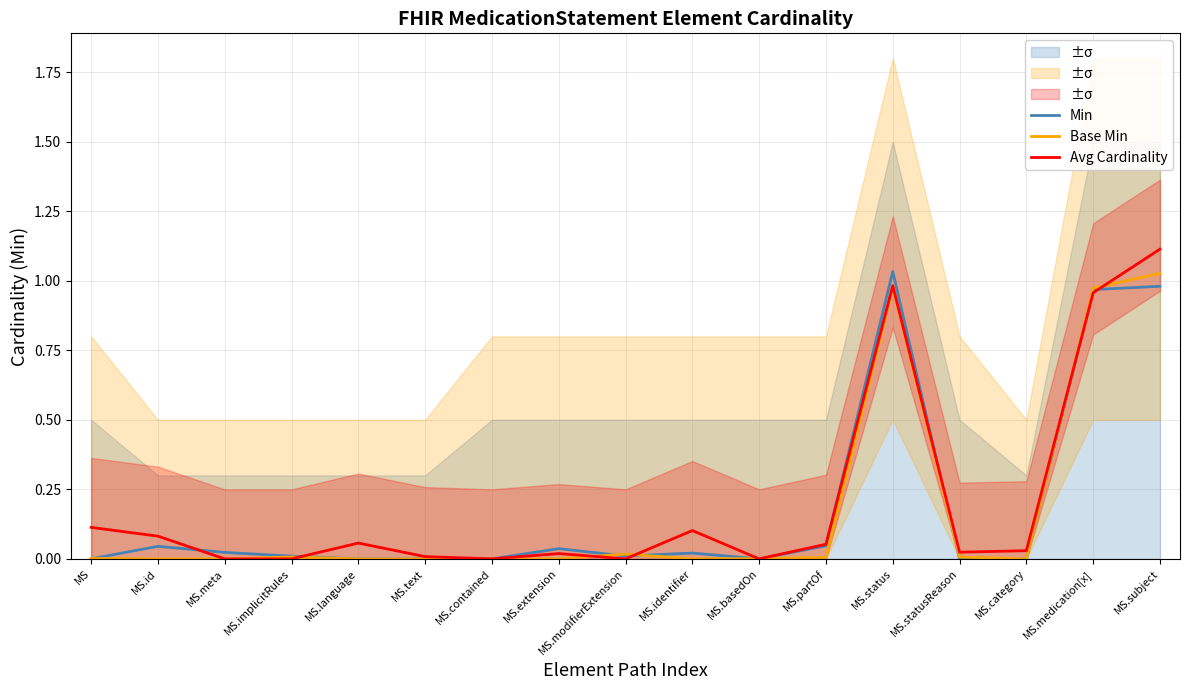

Where do Base Min and Avg Cardinality first cross each other?

MS.implicitRules and MS.language